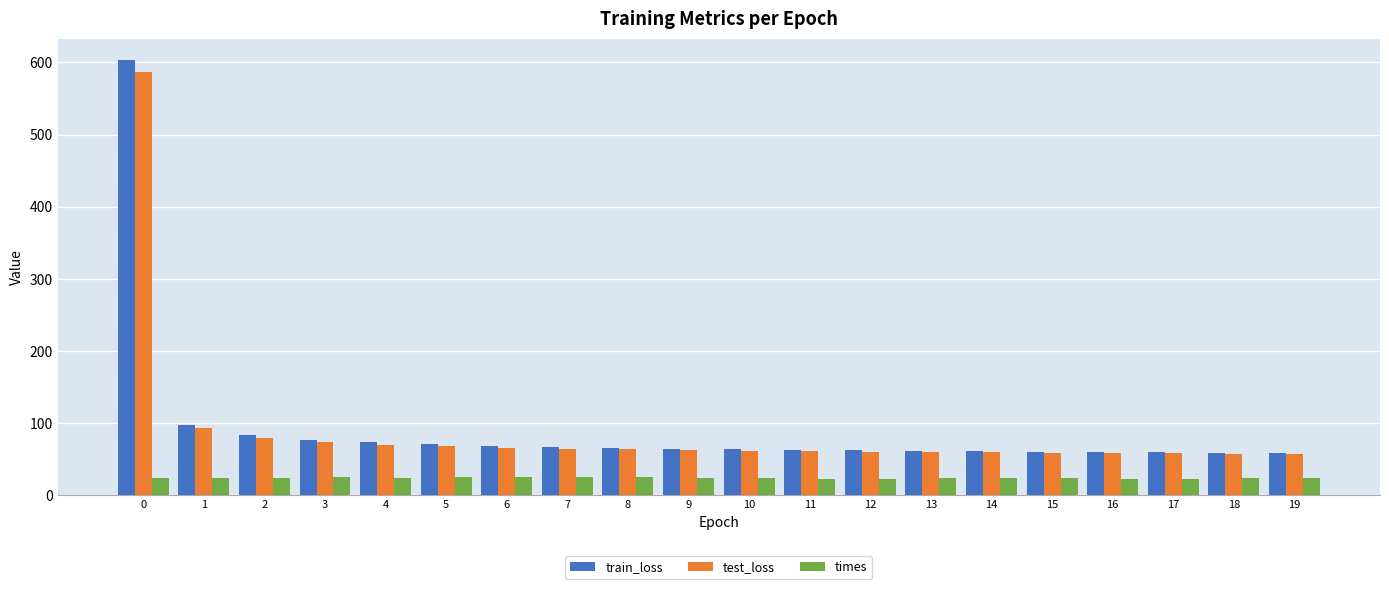

Read the test_loss value at 15.

58.6